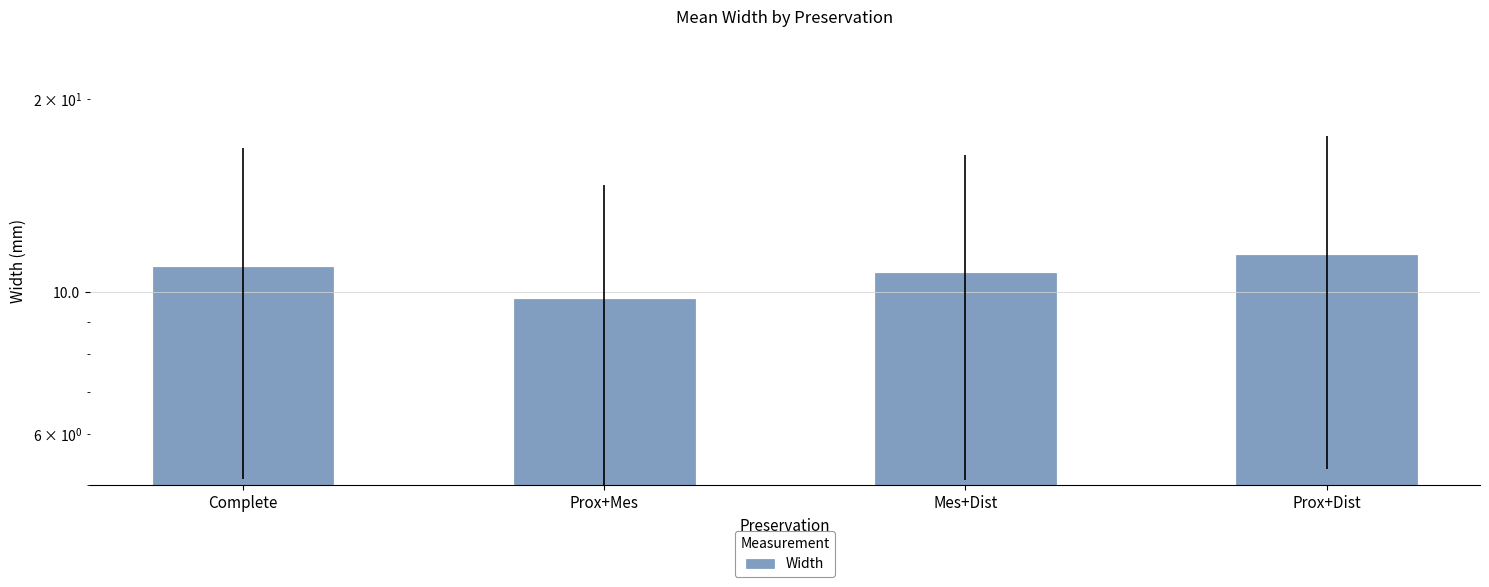

Reading left to right, list all the values displayed in this chart.

10.9	9.8	10.7	11.4